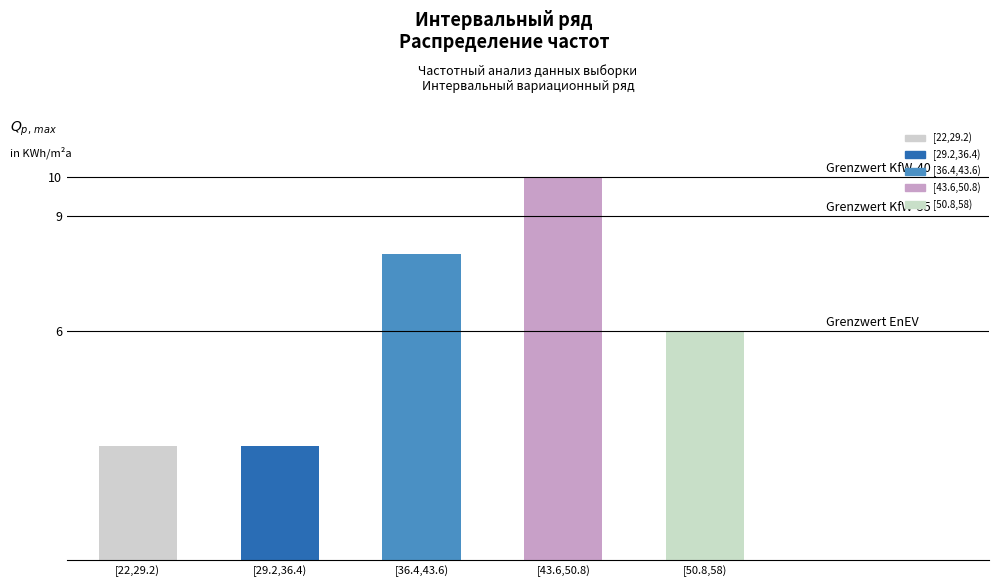

What is the change in value from [29.2,36.4) to [36.4,43.6)?

+5